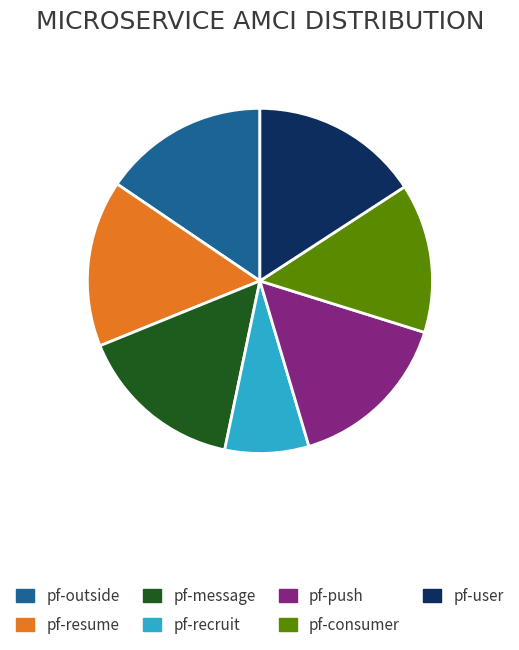

The pf-consumer slice represents 9% of the pie. True or false?

False